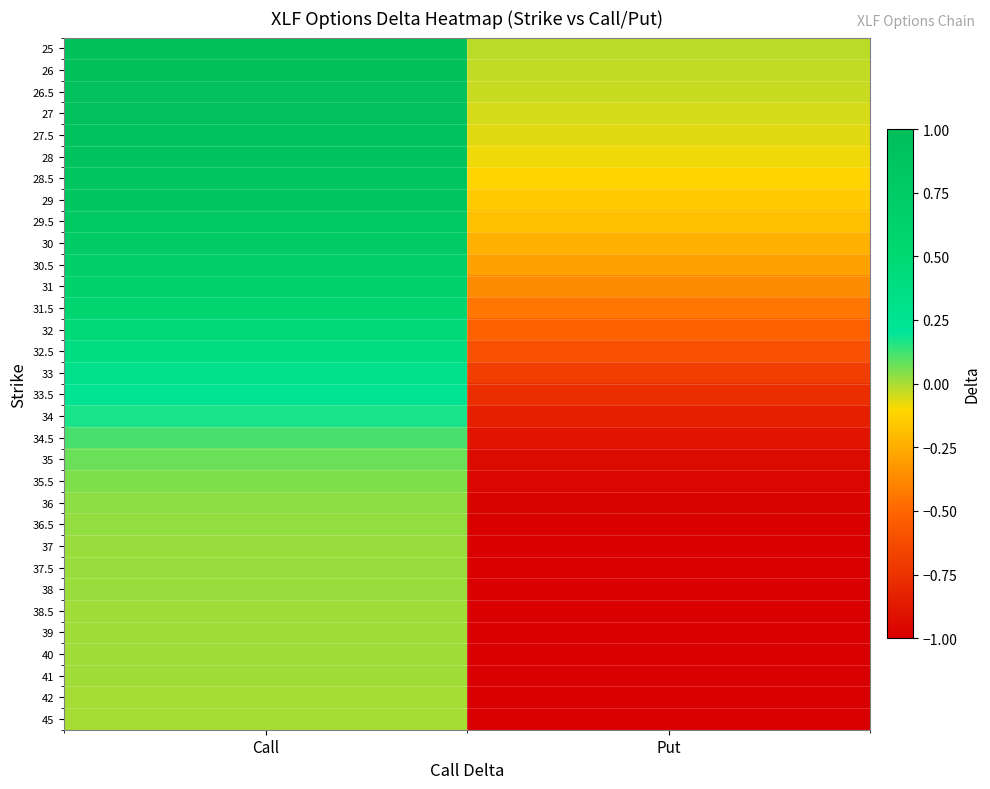

What is the total value across all series at Call?

12.9